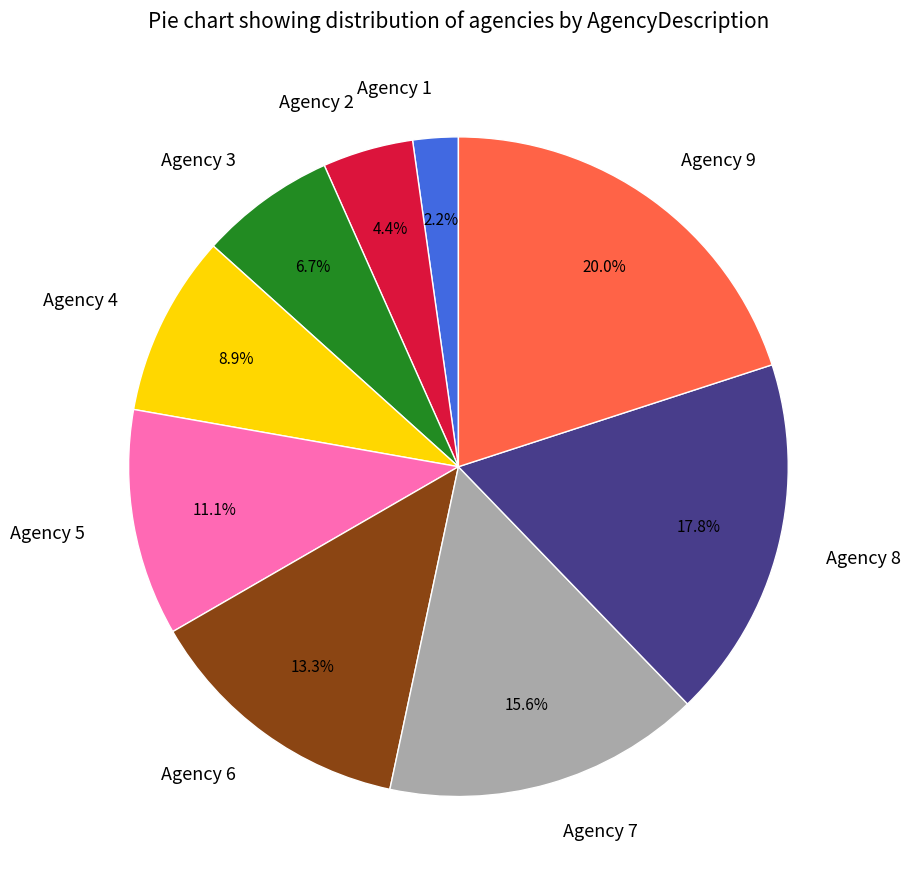

Is it true that Agency 4 is 9% of the pie?

True